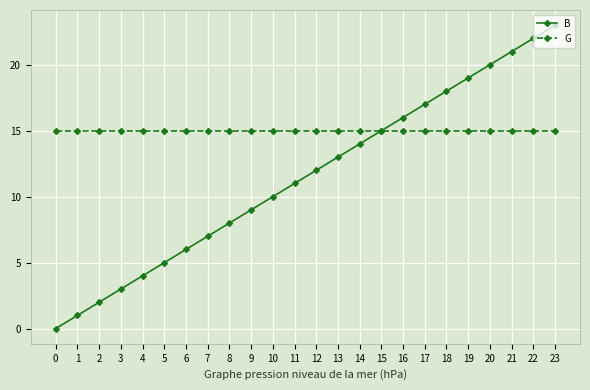

Which series changed the most between 4 and 20?

B